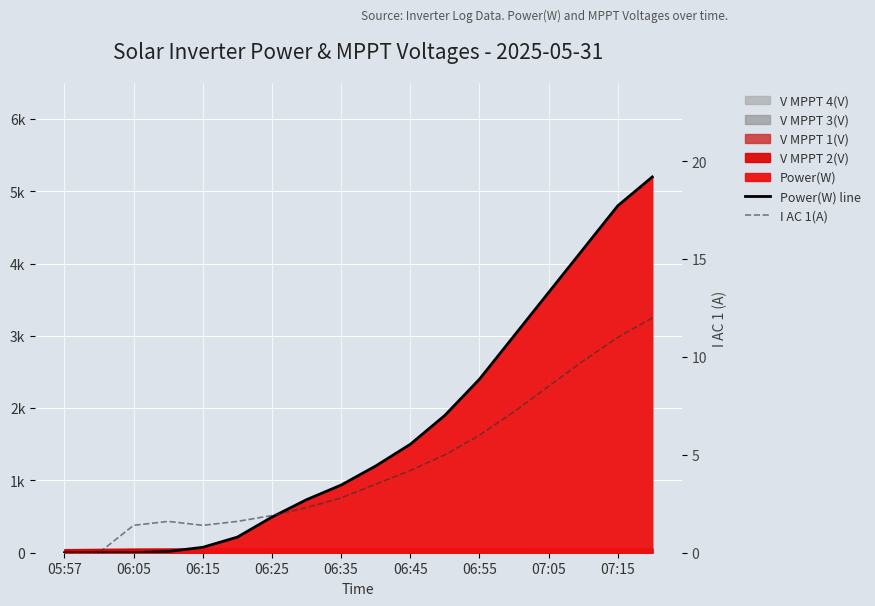

Rank the series at 17 from highest to lowest value.

Power(W) line, I AC 1(A)